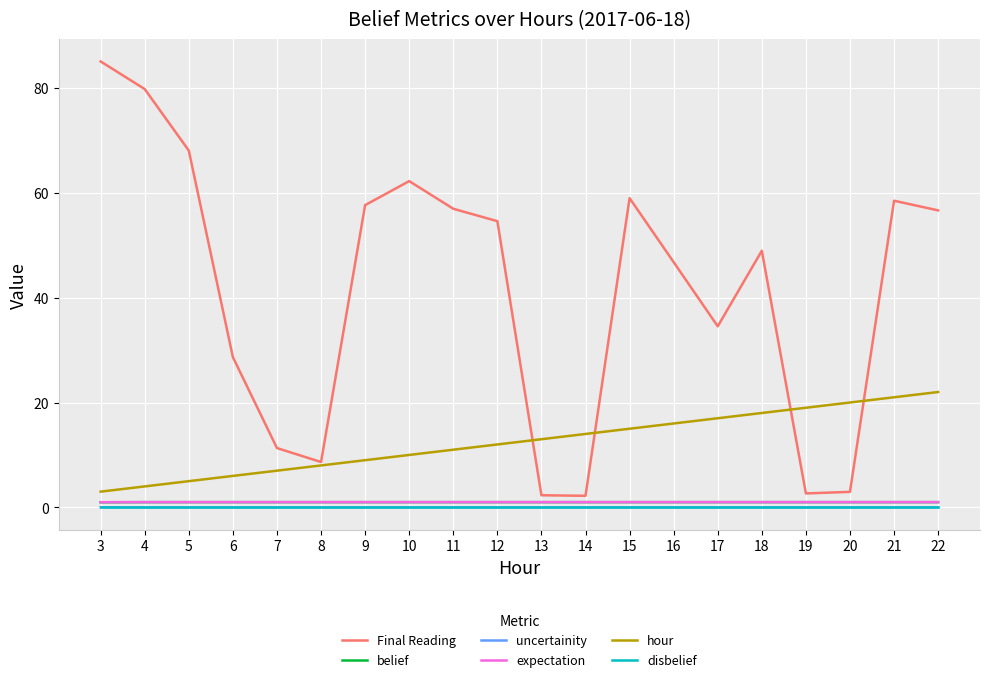

Which series has the largest range (max minus min)?

Final Reading